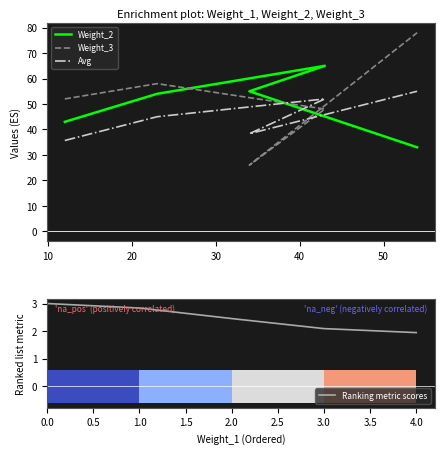

Reading left to right, what are all the values shown in this chart?

Weight_2: 43.0	54.0	65.0	55.0	33.0
Weight_3: 52.0	58.0	48.0	26.0	78.0
Avg: 35.7	45.0	52.0	38.3	55.0
Ranking metric scores: 3.0	2.8	2.5	2.1	1.9